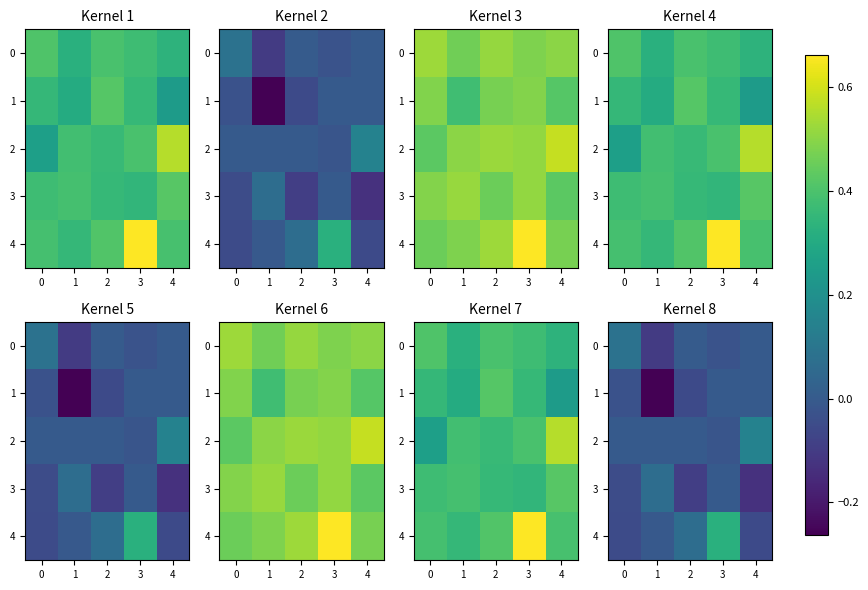

At 4, list the series in order from smallest to largest.

3, 4, 0, 1, 2